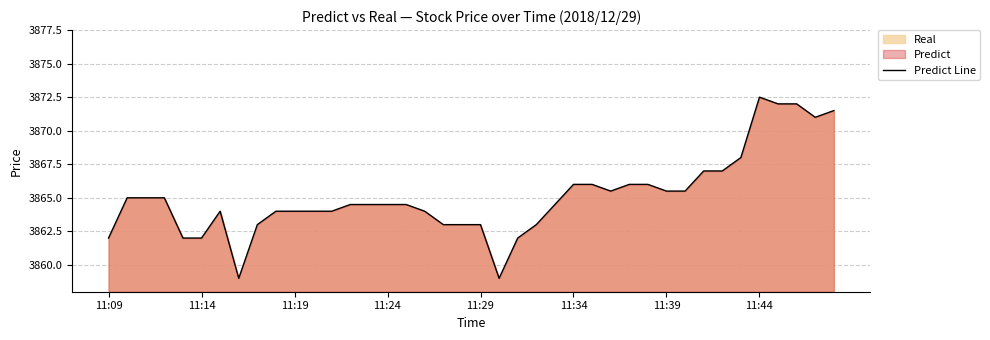

How many distinct data groups are displayed?

1